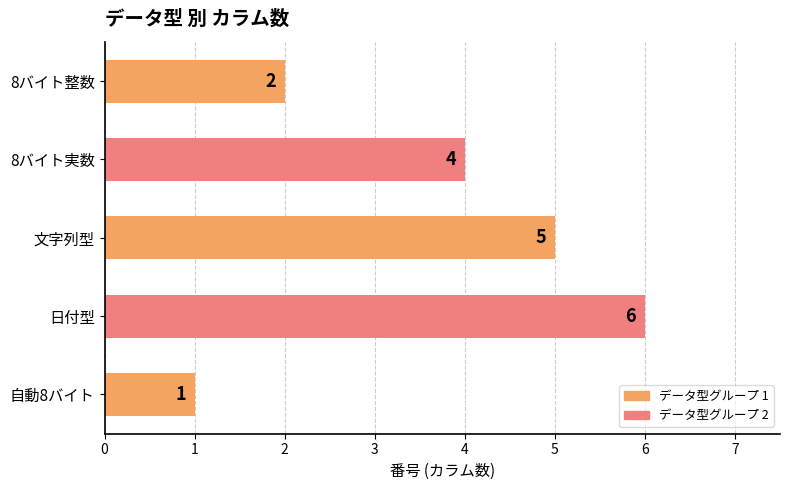

How many bars are there in total?

5